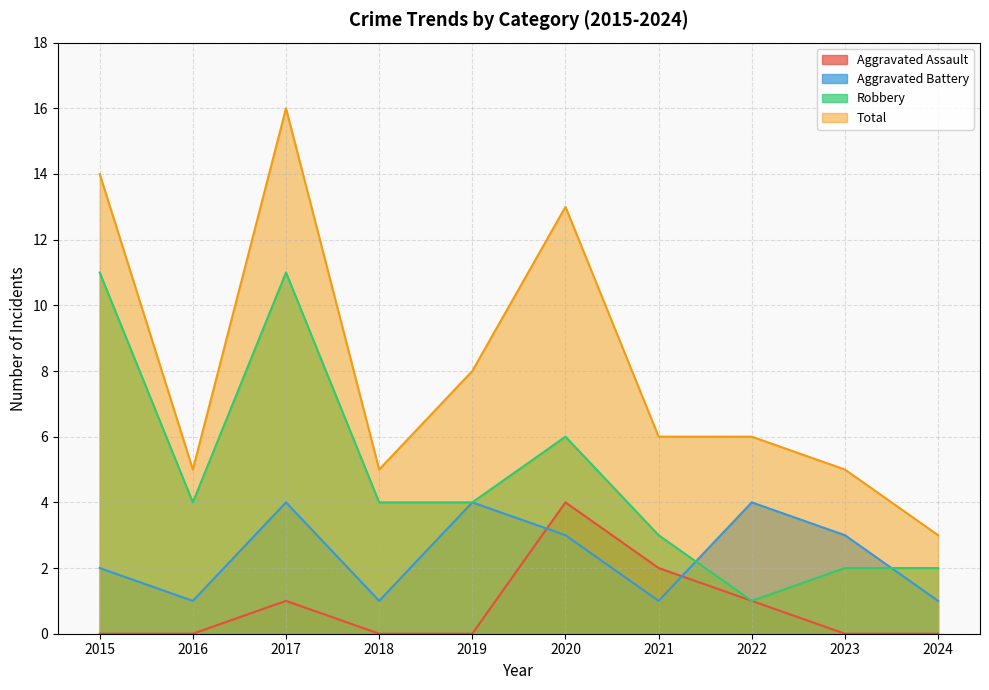

Is the value of Robbery at 2020 greater than the value of Aggravated Battery at 2024?

Yes